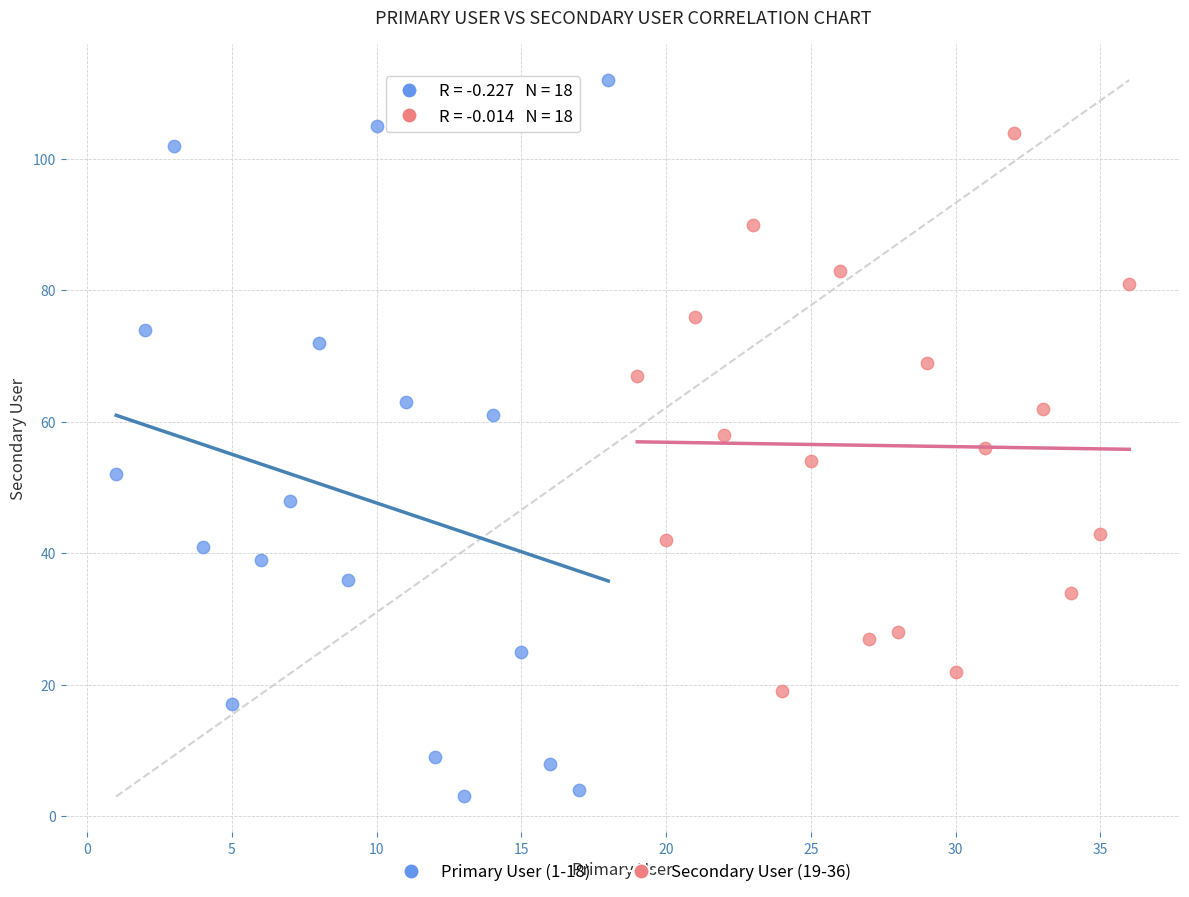

Which series reaches the maximum Y coordinate?

Primary User (1-18)